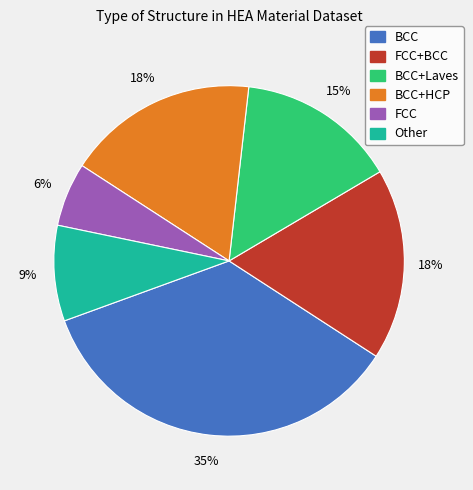

Is there any slice that represents more than half of the pie?

No